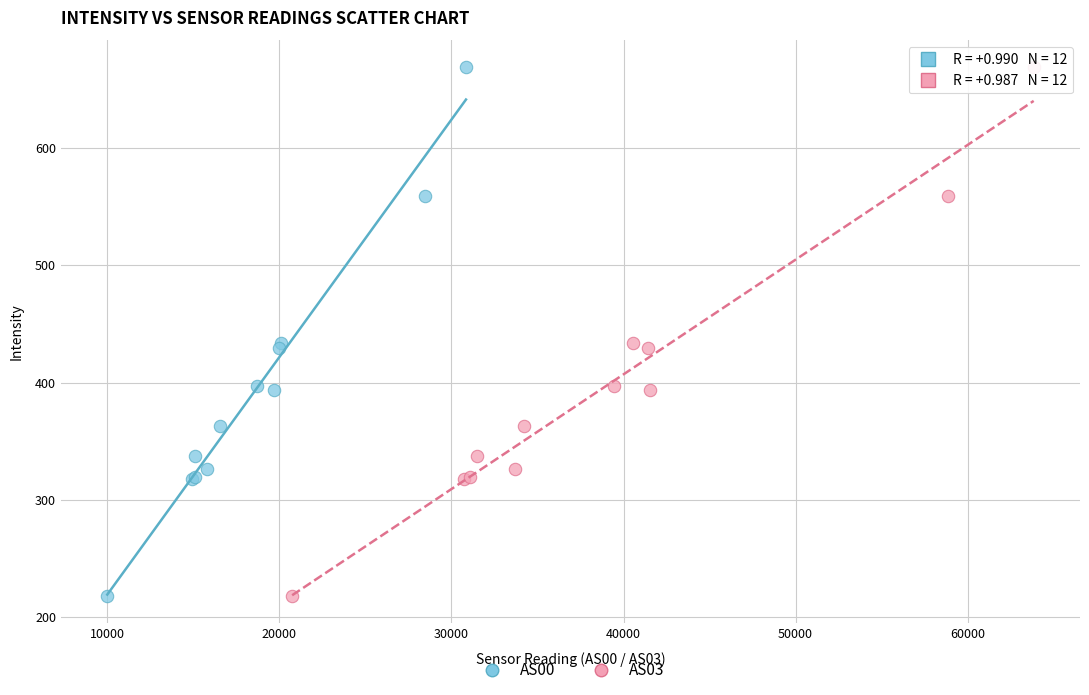

What are all the series names shown in the legend?

AS00, AS03